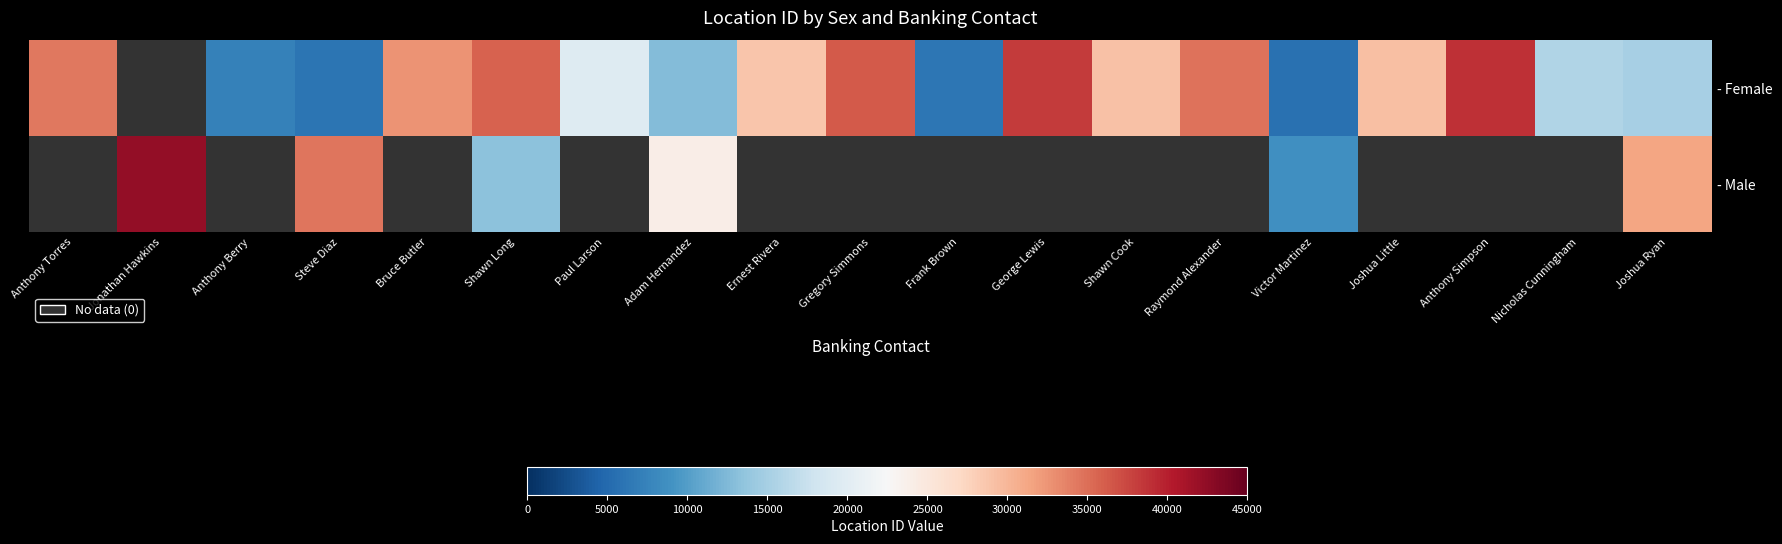

Is it true that - Male equals 3100.2 at Victor Martinez?

False